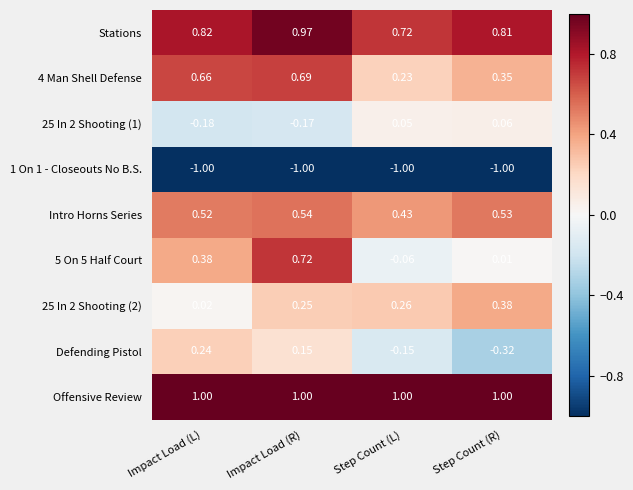

Rank the categories by Defending Pistol value from lowest to highest.

Step Count (R), Step Count (L), Impact Load (R), Impact Load (L)